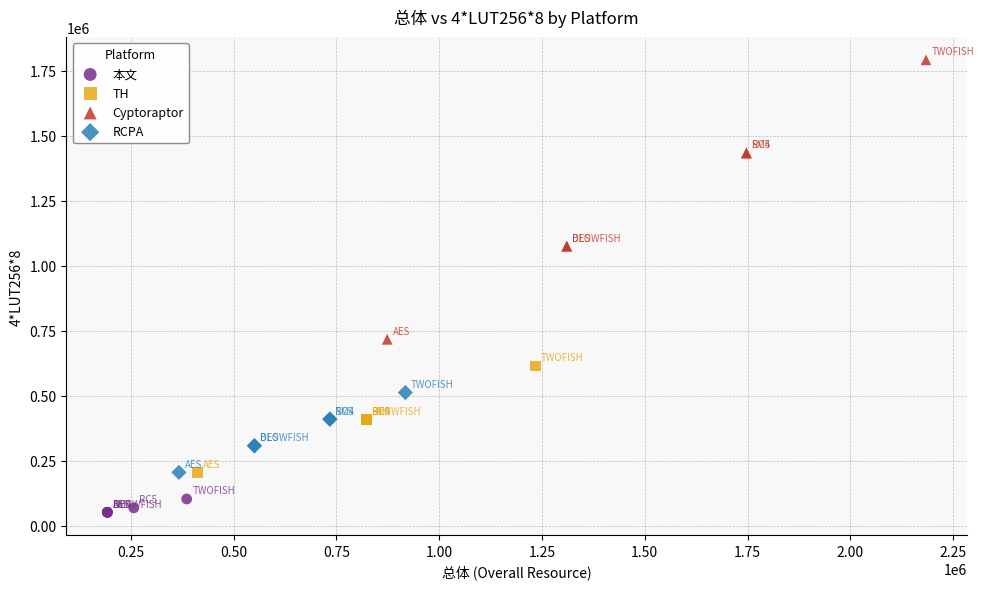

Which series contains the lowest Y value?

本文